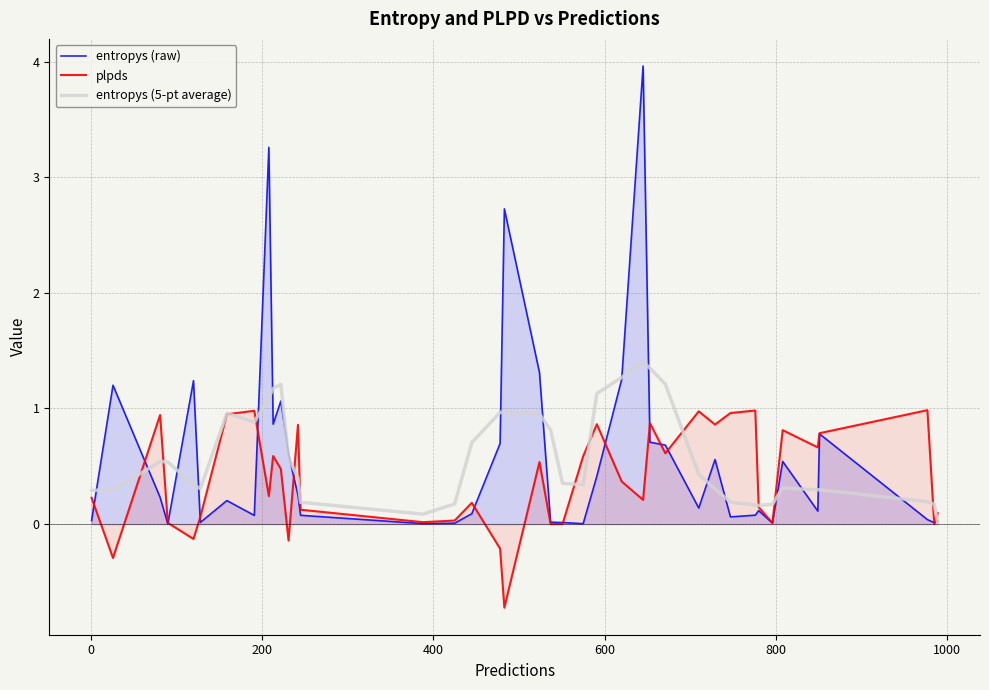

Which series has the largest range (max minus min)?

entropys (raw)